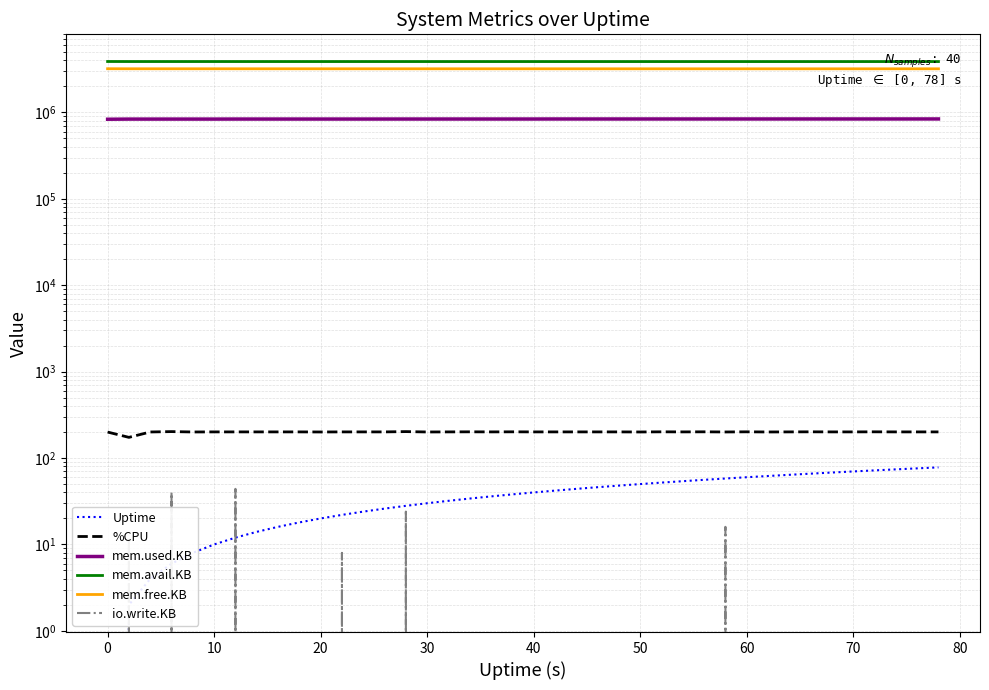

True or false: mem.free.KB has a value of 4703021.6 at 70.

False